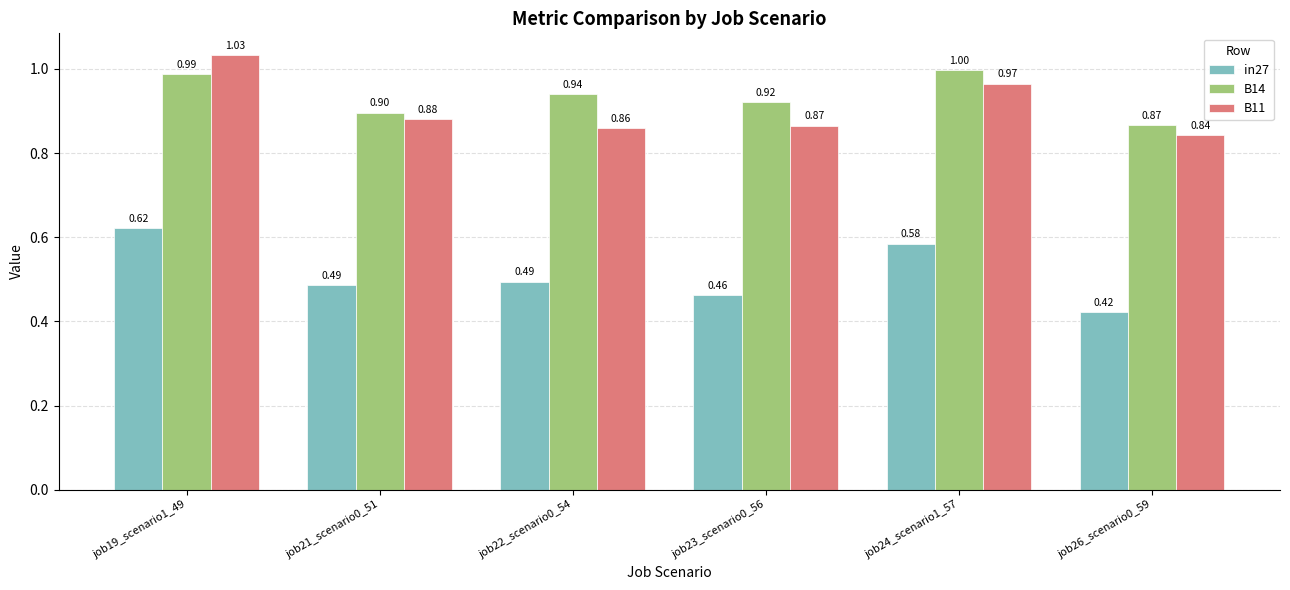

Which series has the largest total across all categories?

B14